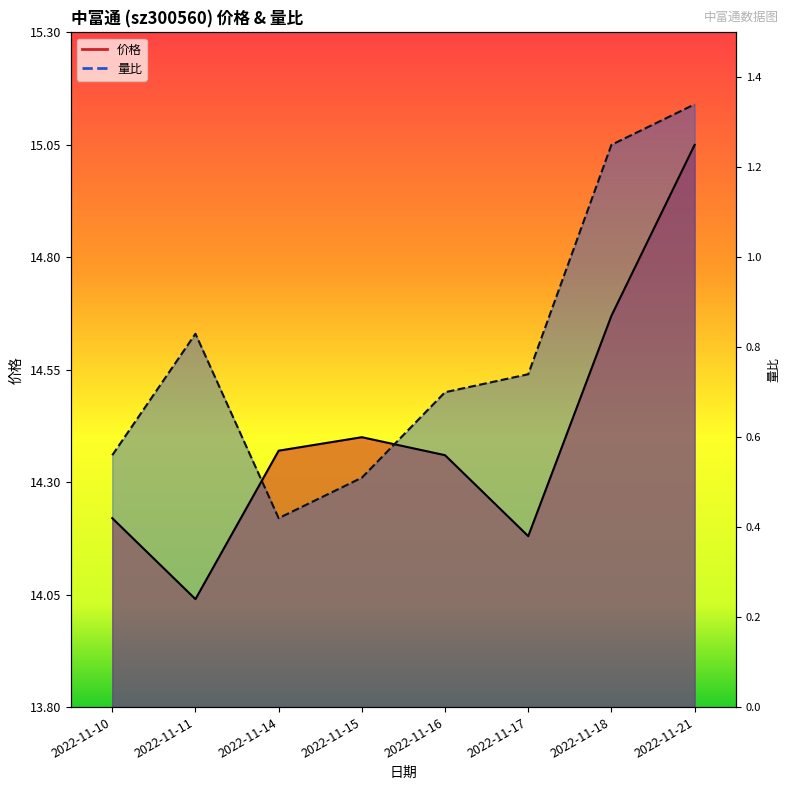

Where do 价格 and 量比 first cross each other?

2022-11-11 and 2022-11-14